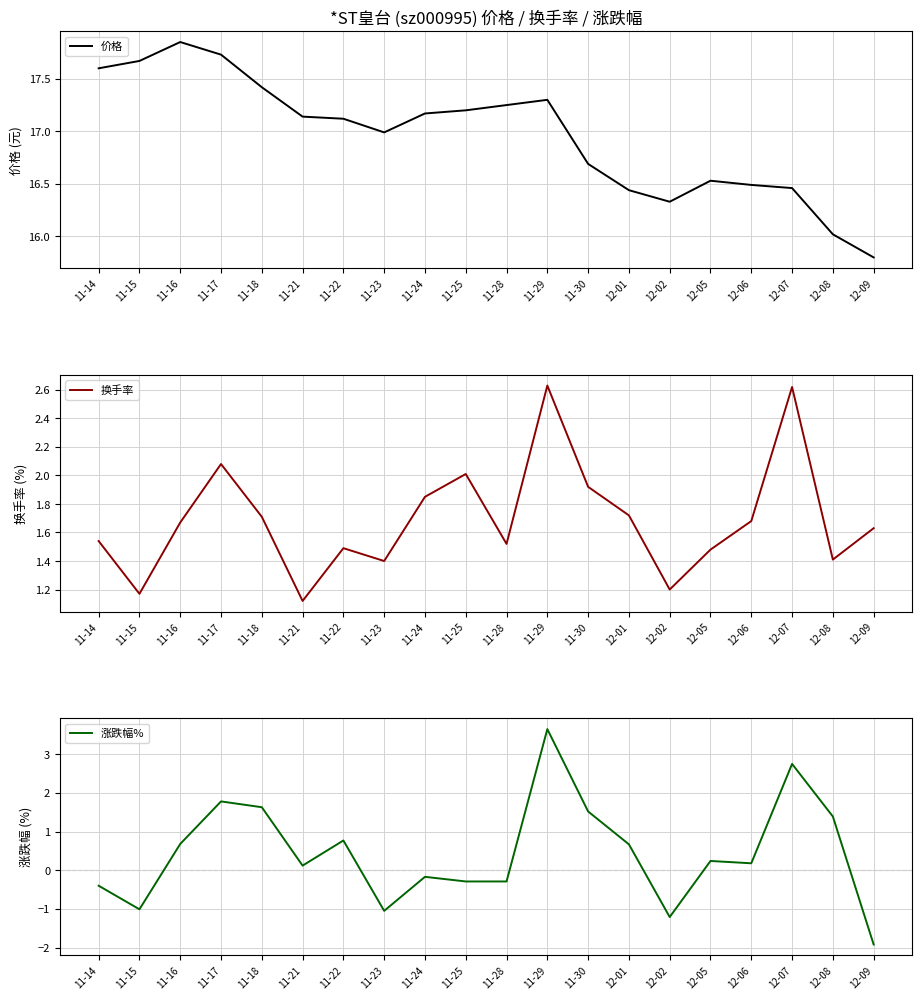

True or false: 价格 and 换手率 intersect in this chart.

False